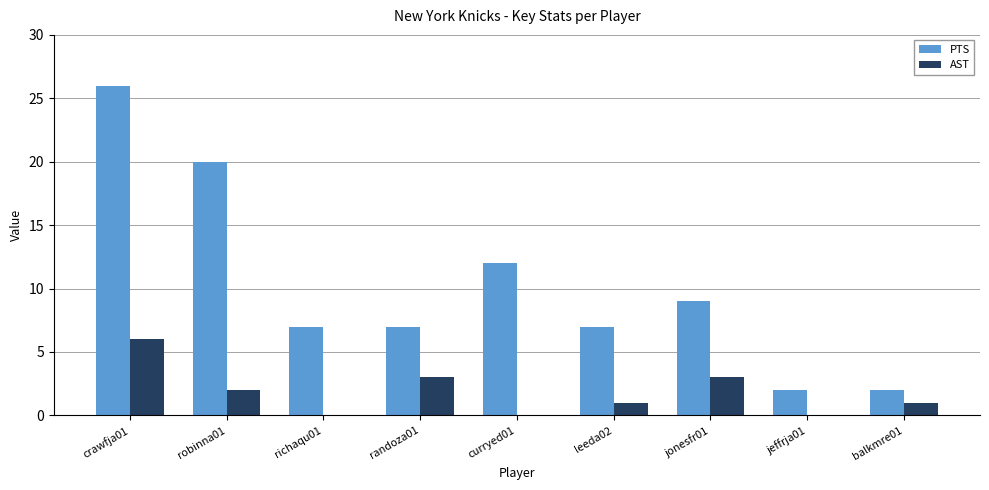

What is the sum of all AST values?

16